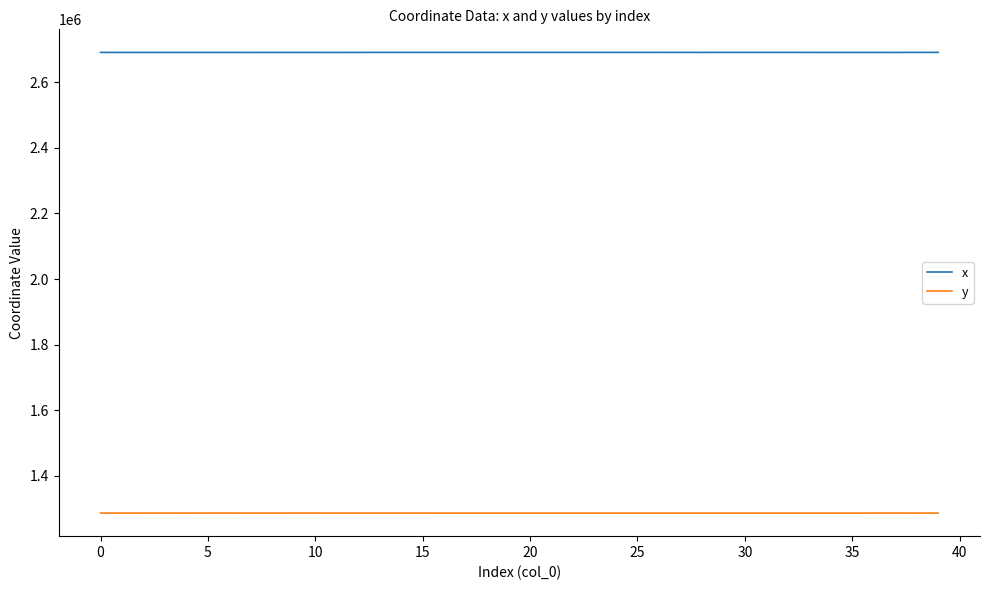

What are all the series names shown in the legend?

x, y